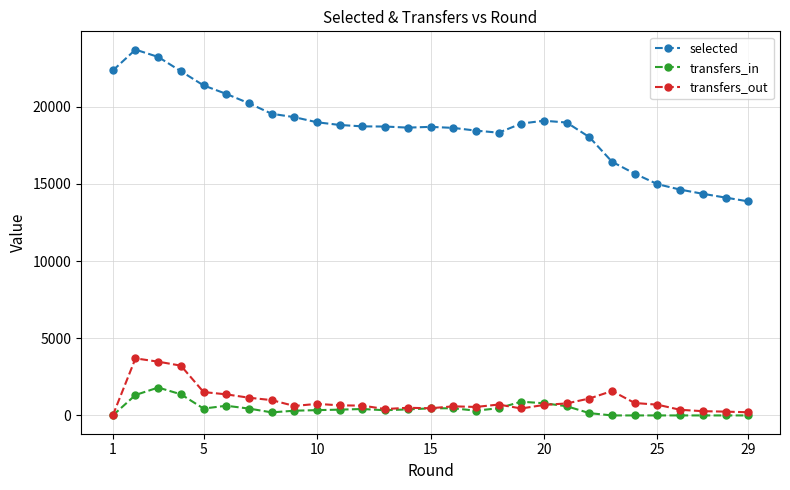

What is the maximum value for transfers_out?

3695